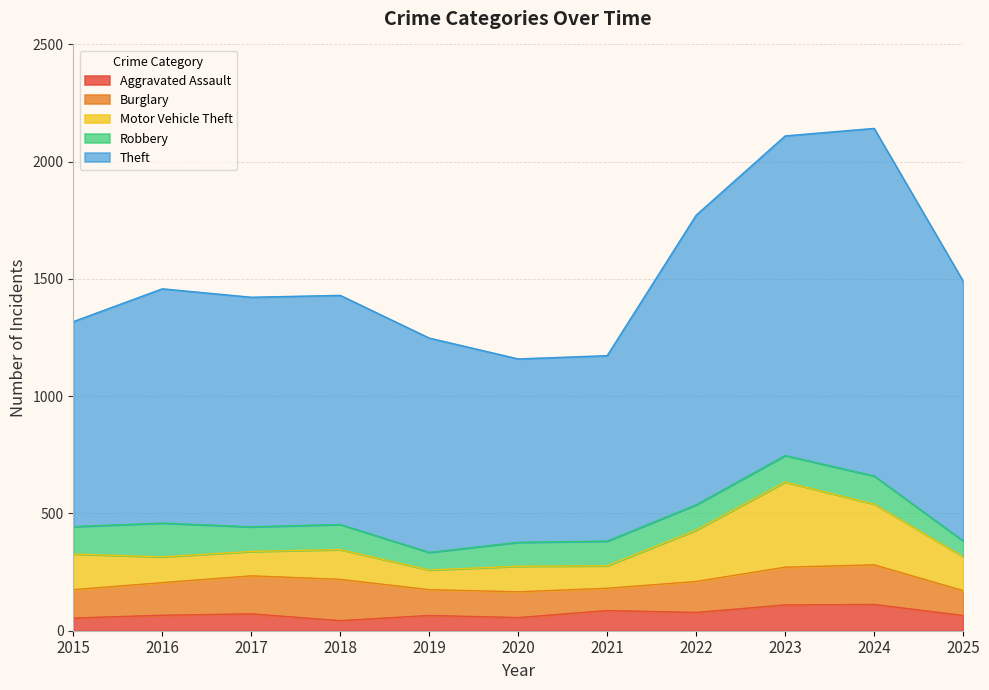

What is the value of the Motor Vehicle Theft point at the 11th from the left?

145